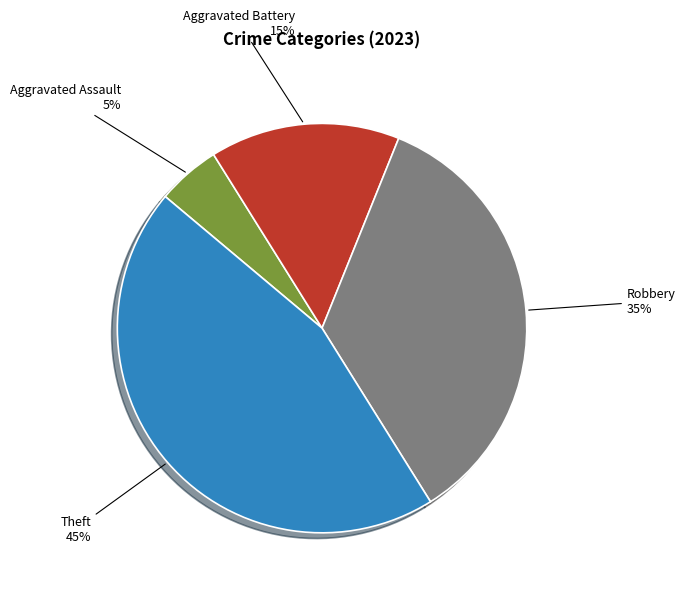

To the nearest percent, what portion does Aggravated Battery represent?

15%